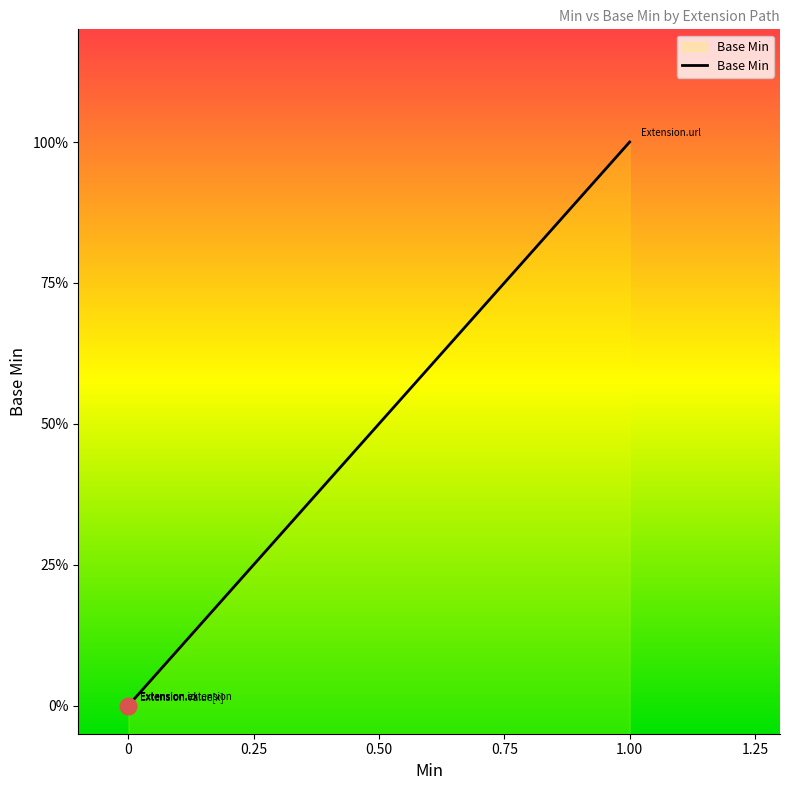

How many distinct data groups are displayed?

1